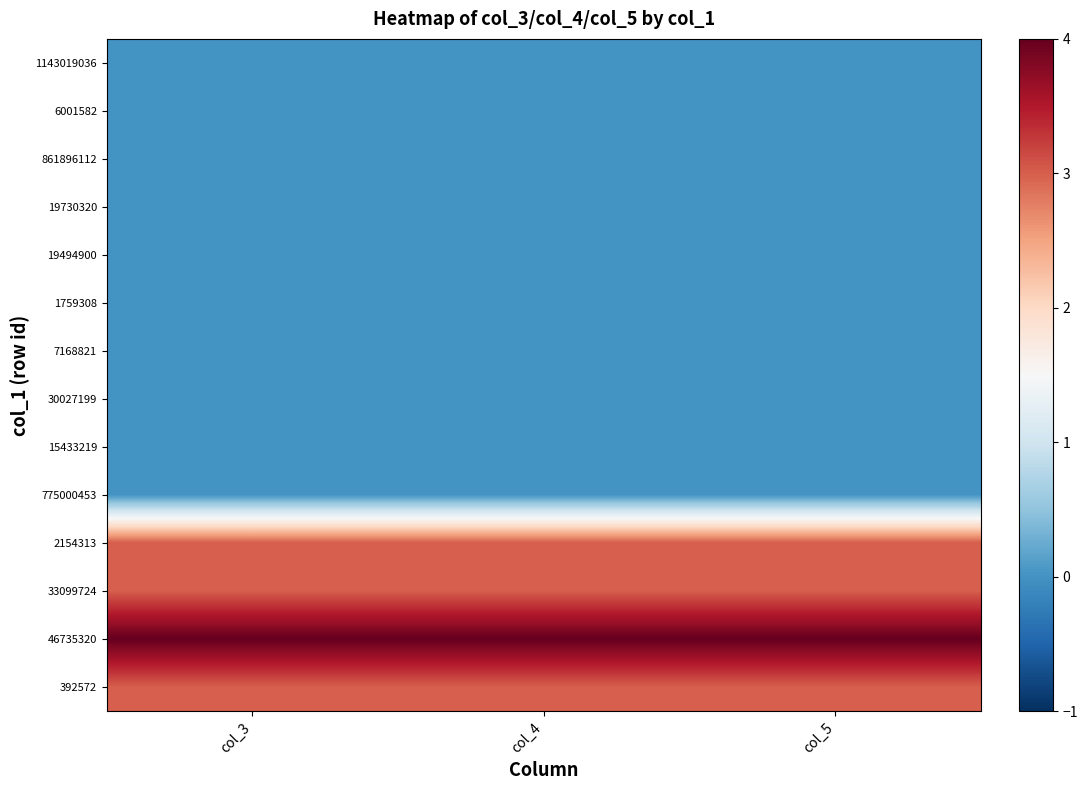

At which category does the chart reach its peak across all series?

col_3